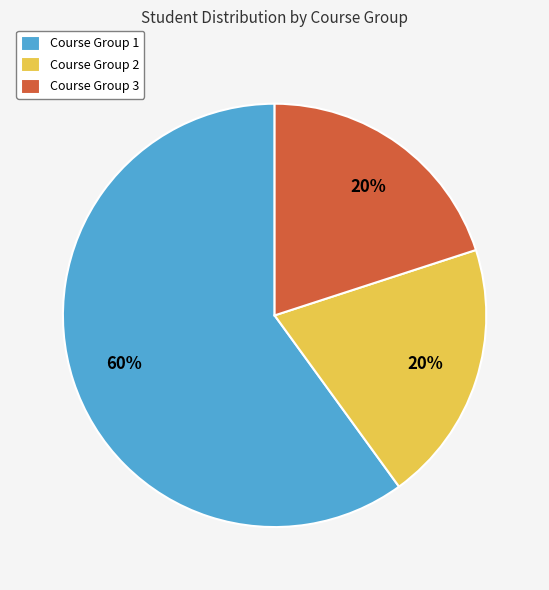

True or false: Course Group 2 accounts for 30% of the total.

False